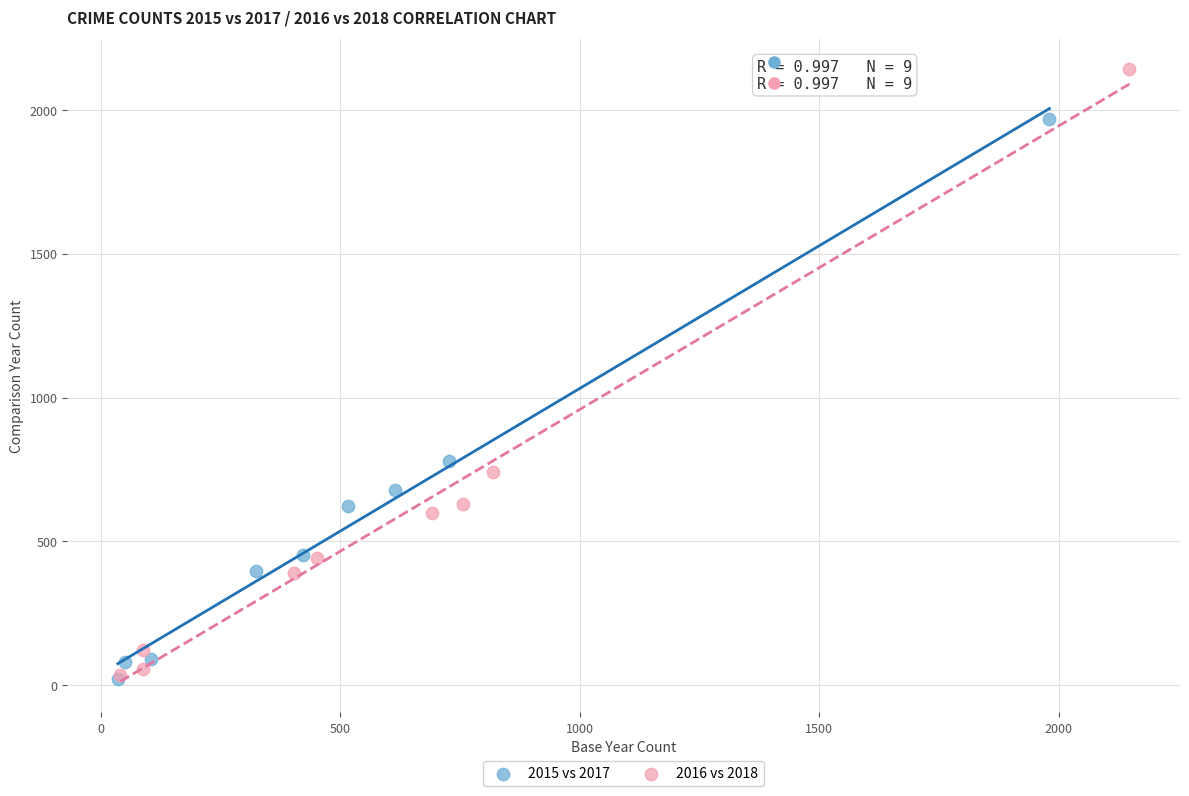

Which series contains the highest Y value?

2016 vs 2018